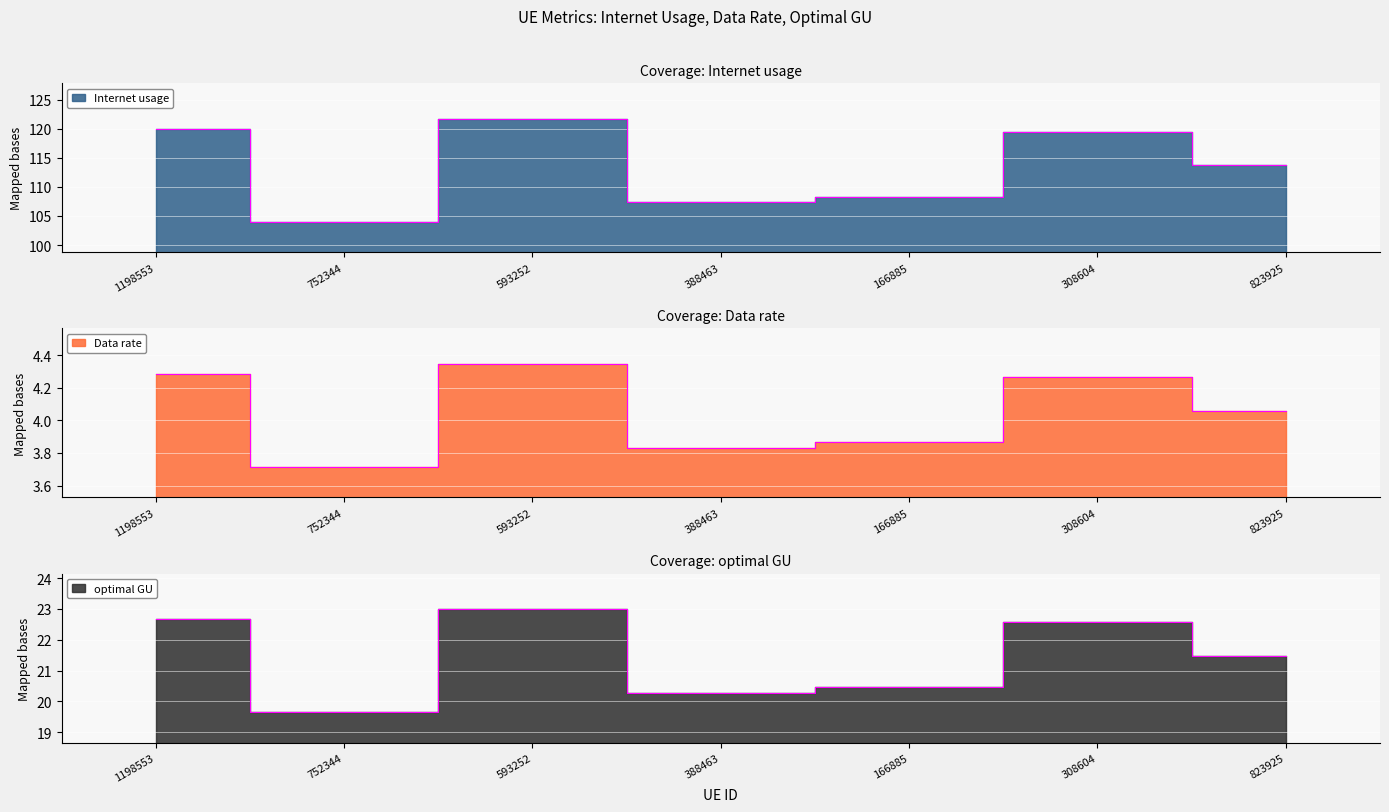

Reading left to right, transcribe all the data shown in this chart.

Internet usage: 1198553=120.0	752344=103.9	593252=121.7	388463=107.3	166885=108.2	308604=119.4	823925=113.7
Data rate: 1198553=4.3	752344=3.7	593252=4.3	388463=3.8	166885=3.9	308604=4.3	823925=4.1
optimal GU: 1198553=22.7	752344=19.6	593252=23.0	388463=20.3	166885=20.5	308604=22.6	823925=21.5